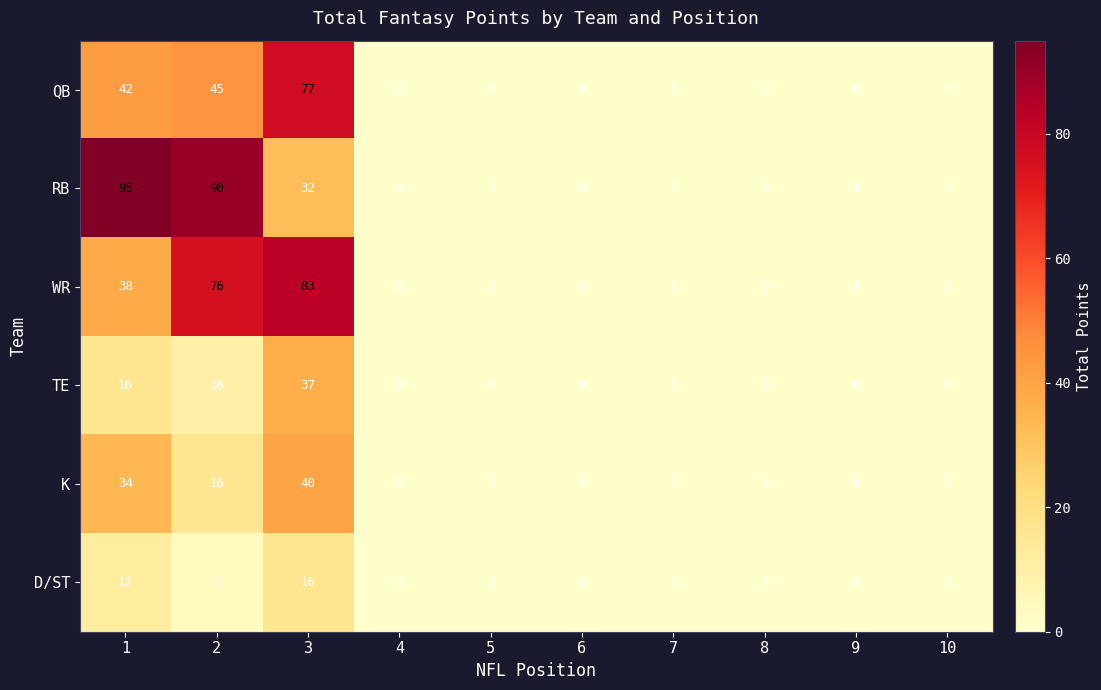

The value of D/ST at 3 is 16. True or false?

True